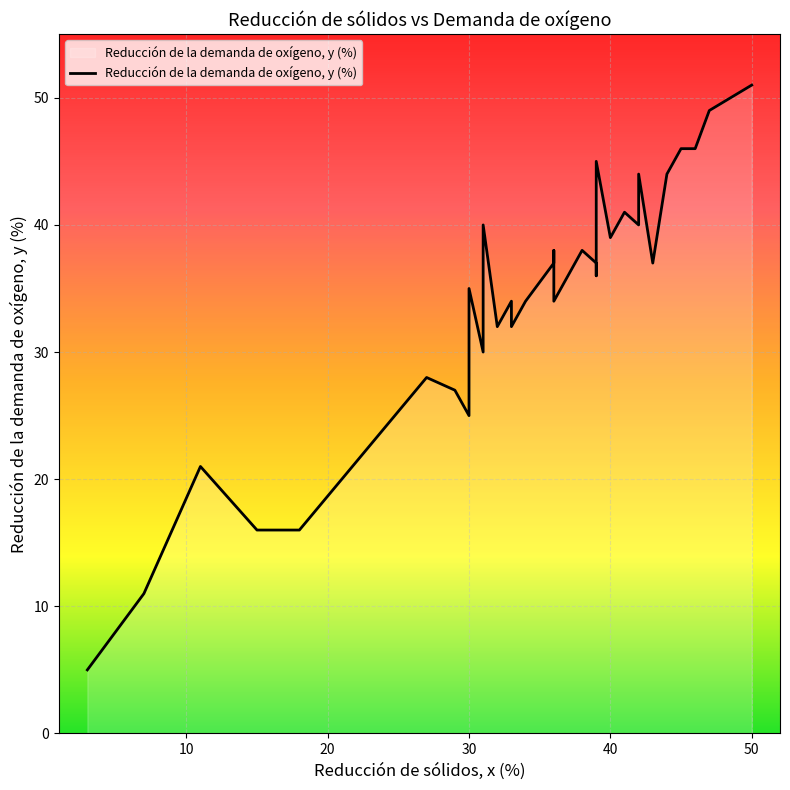

How many lines are shown in the chart?

1